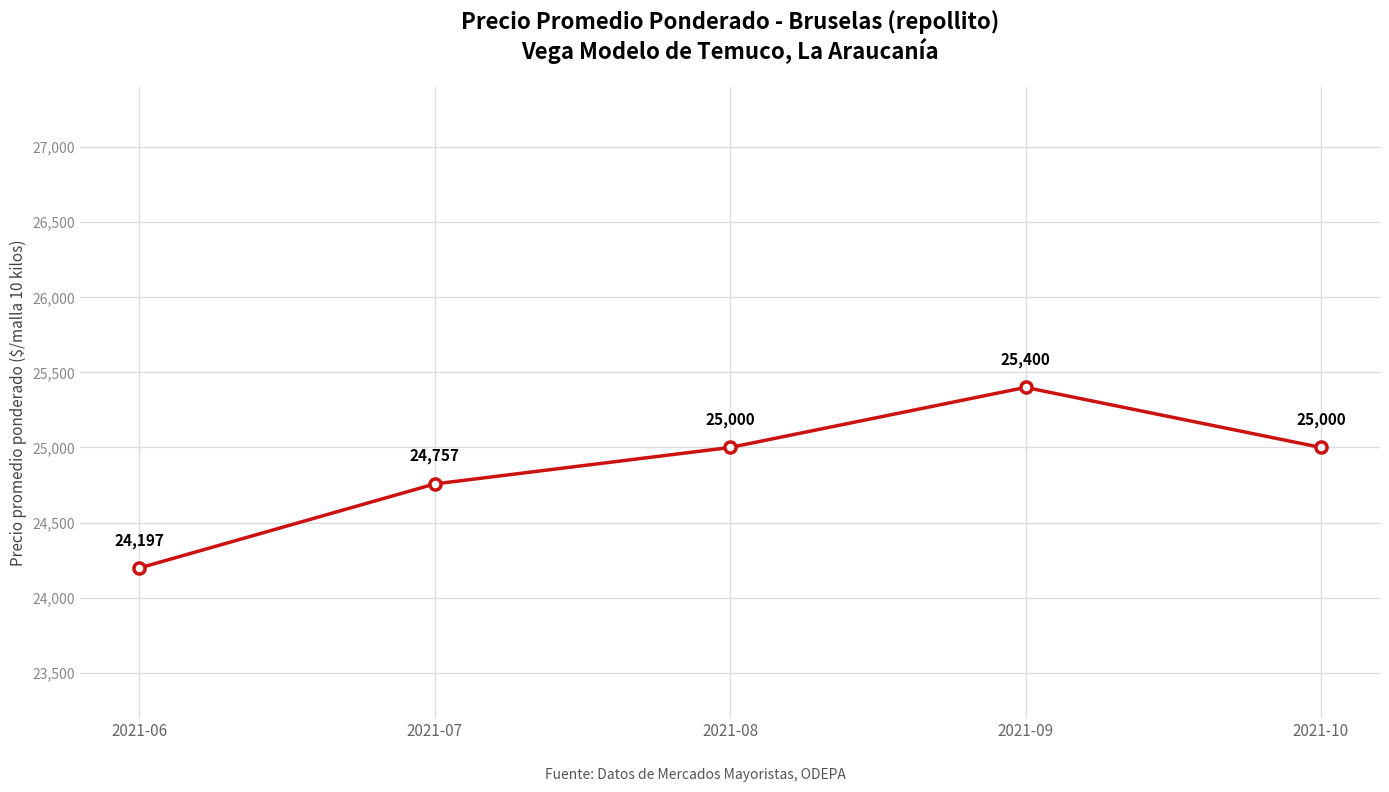

True or false: there are more than 2 points higher than both neighbors.

False